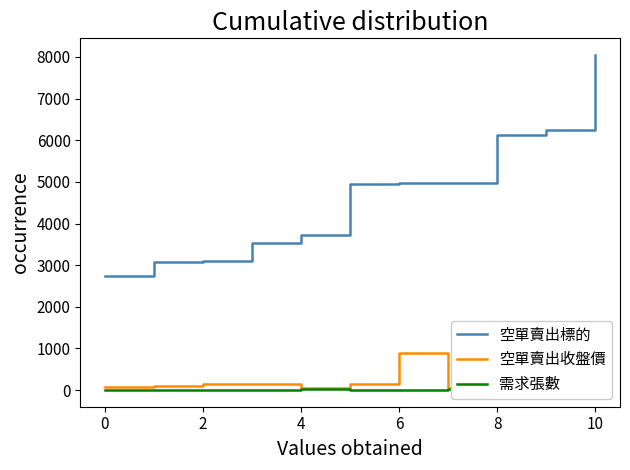

What are all the series names shown in the legend?

空單賣出標的, 空單賣出收盤價, 需求張數